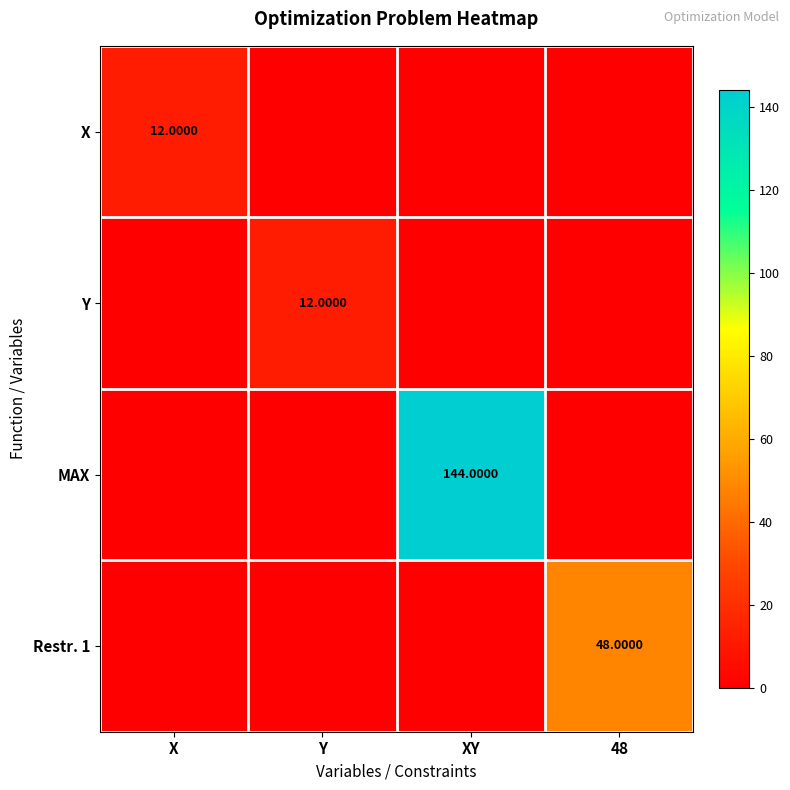

At Y, list the series in order from smallest to largest.

X, MAX, Restr. 1, Y